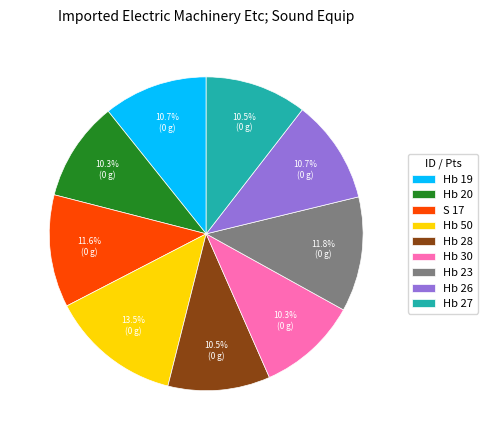

Which category has the biggest portion of the pie?

Hb 50